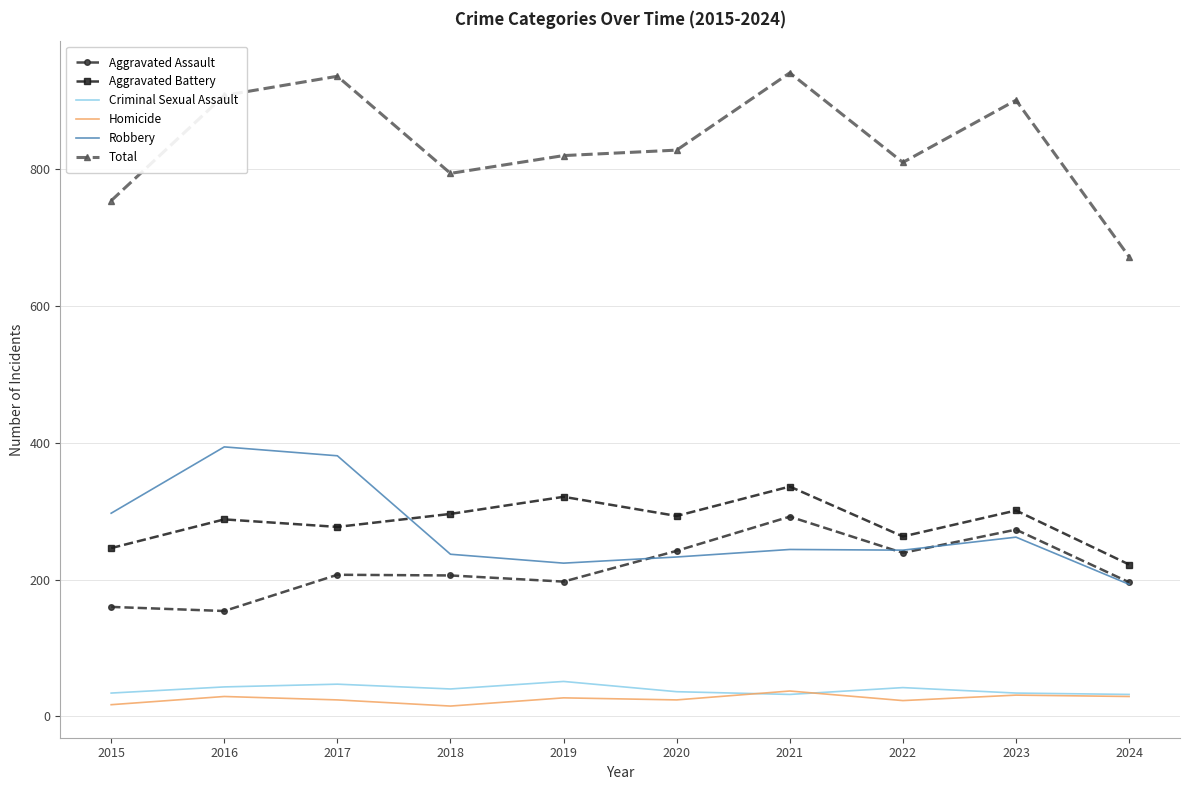

List the series in order of their peak value, highest first.

Total, Robbery, Aggravated Battery, Aggravated Assault, Criminal Sexual Assault, Homicide